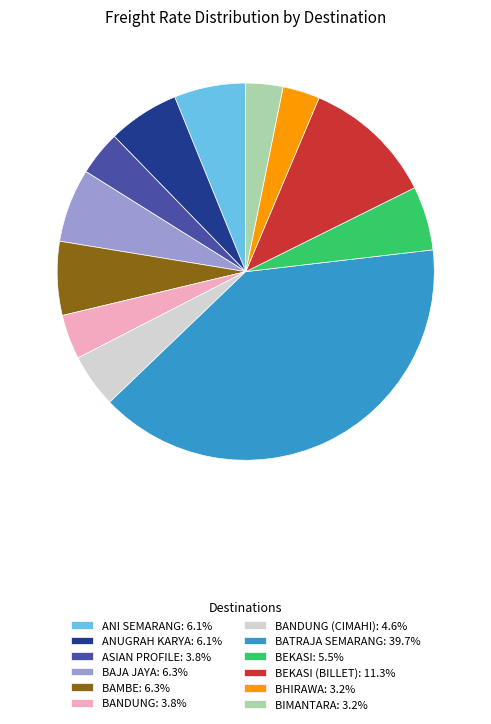

Do BATRAJA SEMARANG: 39.7% and ASIAN PROFILE: 3.8% together represent more than half of the pie?

No